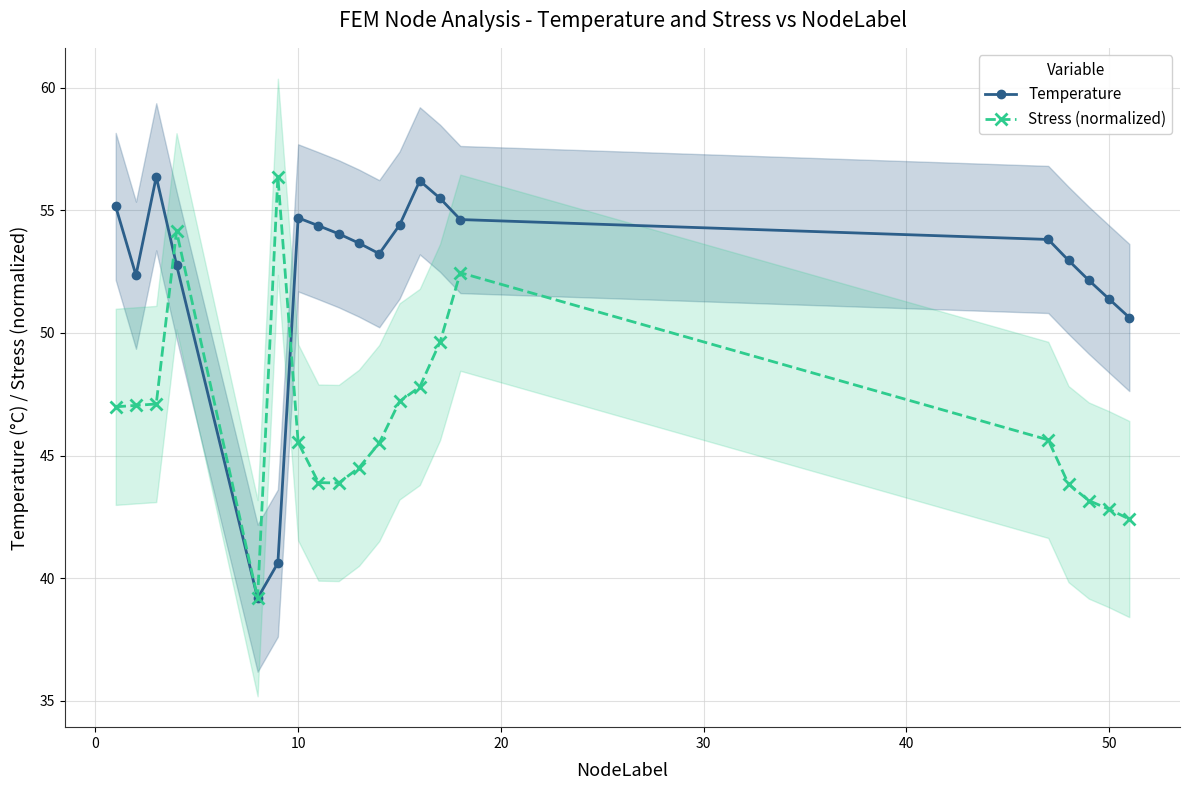

True or false: Temperature has more than 1 interior local peaks.

True